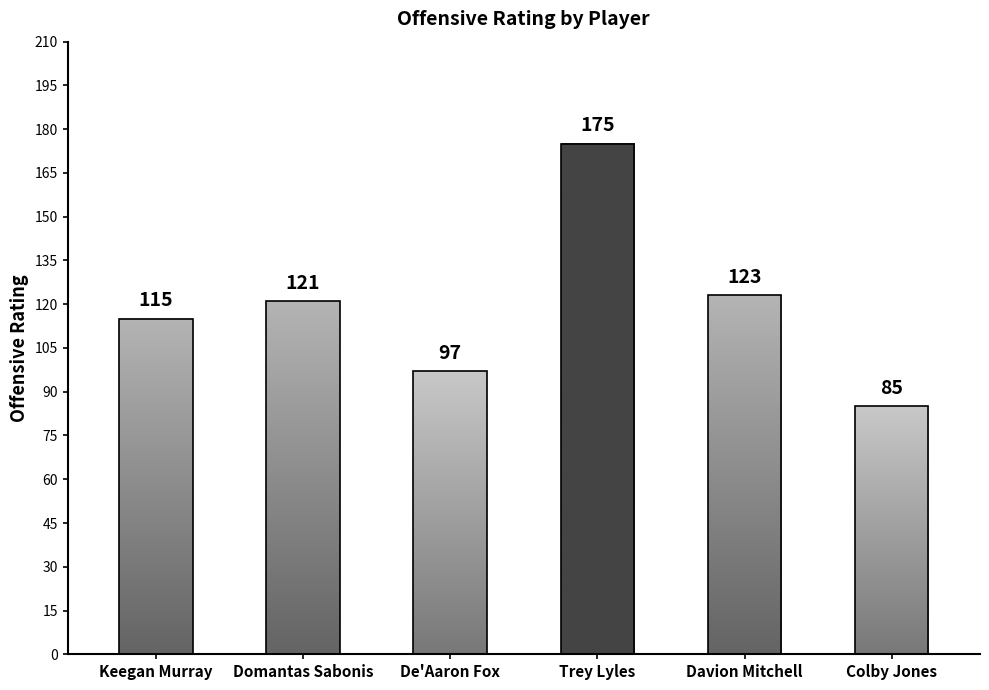

What value does the data have at Domantas Sabonis?

121